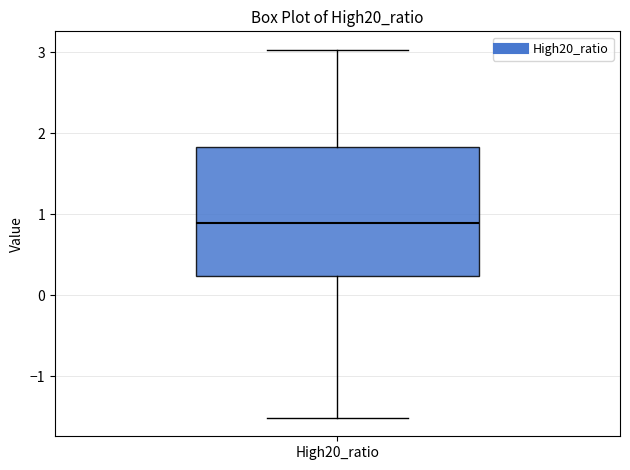

Read this box plot against the y-axis: the position of the median line, the range covered by the box, and the ends of both whiskers. The values are not printed on the chart, so give them approximately, as read against the axis.

median 0.9, box 0.2 to 1.8, whiskers -1.5 to 3.0